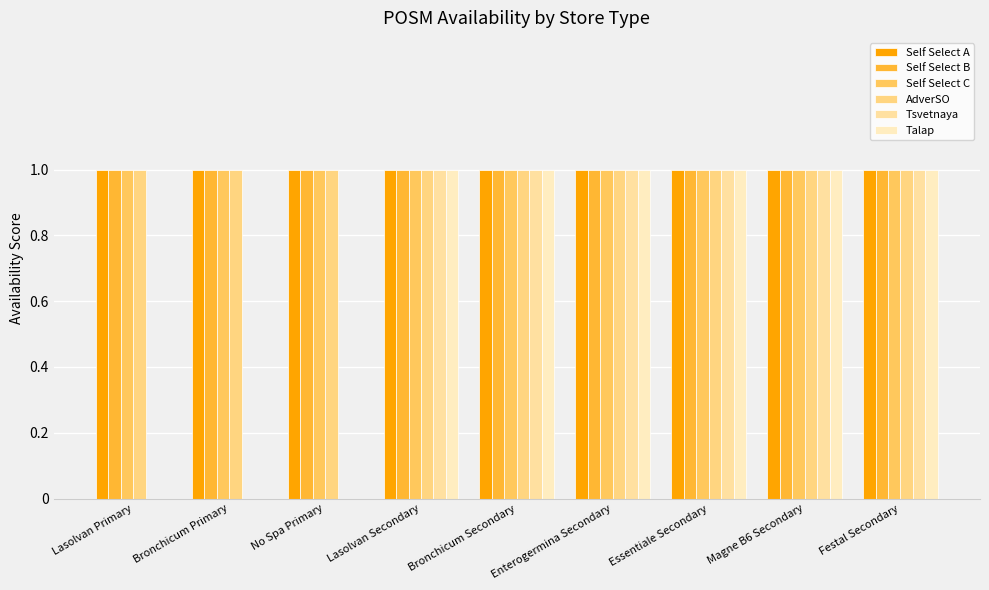

Rank the series at Lasolvan Primary from highest to lowest value.

Self Select A, Self Select B, Self Select C, AdverSO, Tsvetnaya, Talap